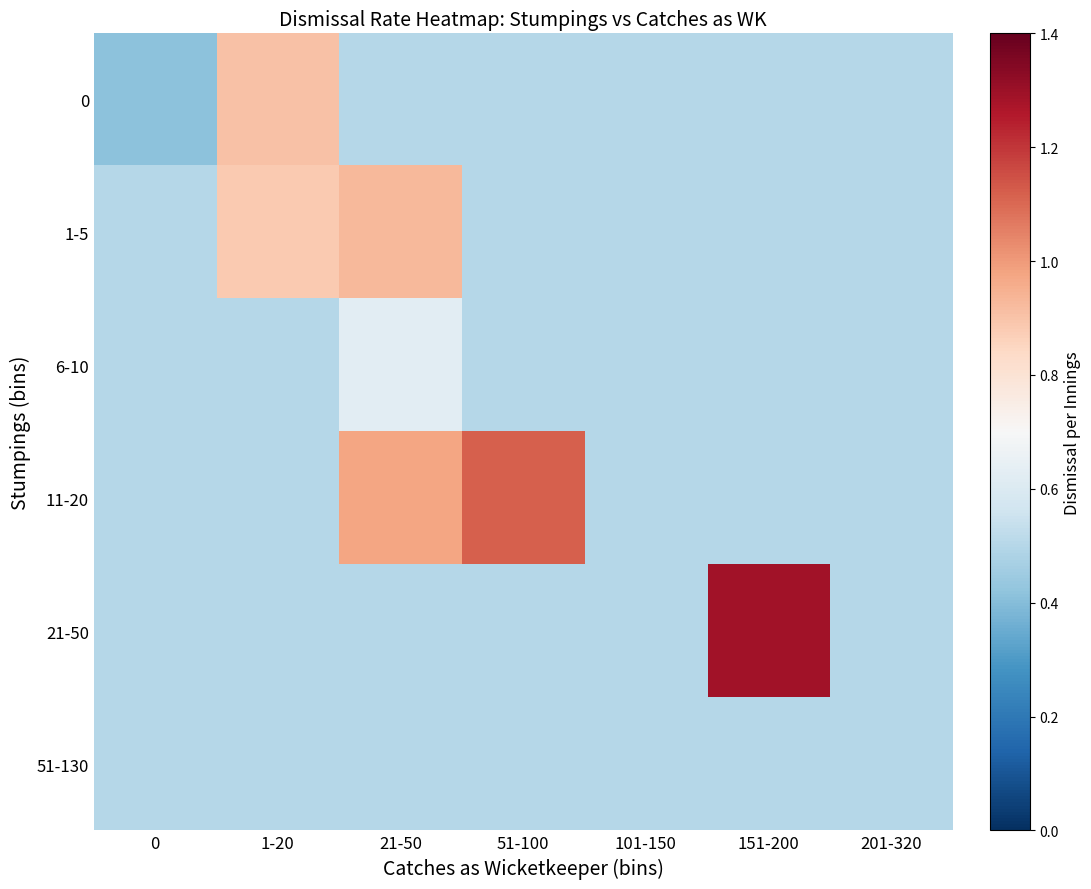

At how many categories does at least one series exceed 0?

7